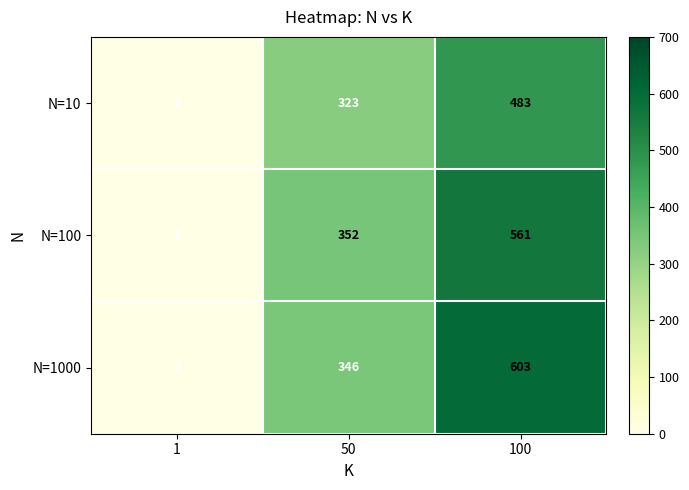

What is the difference between the maximum and minimum values in the N=1000 series?

601